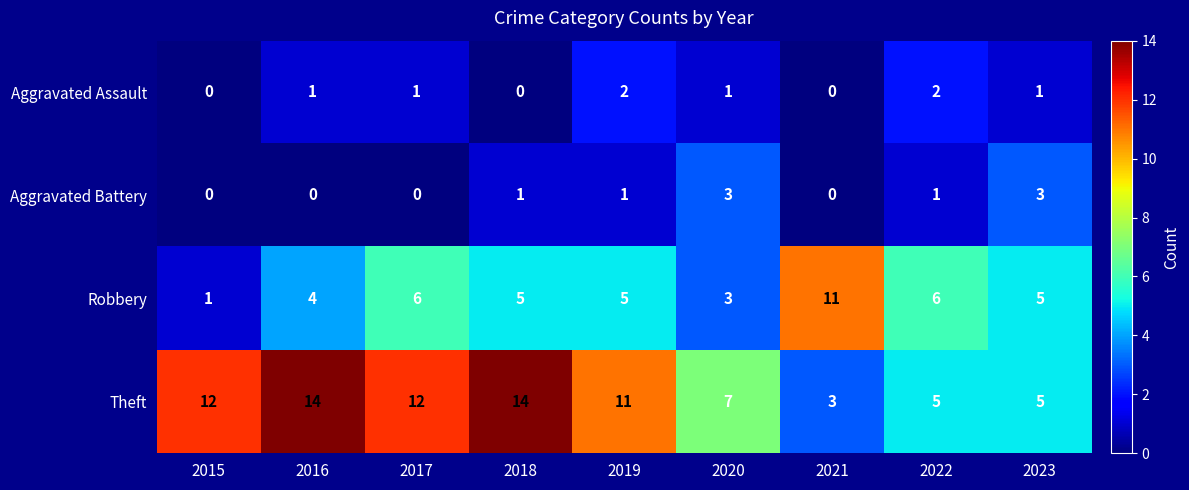

What is the highest value of the Aggravated Battery series?

3